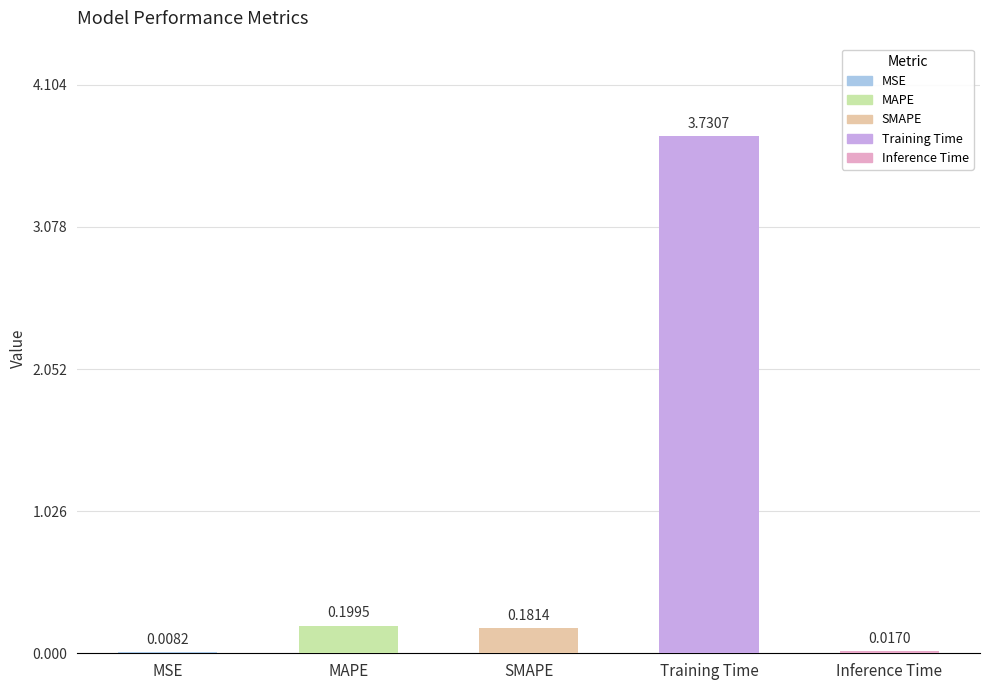

Where is the data nearest to the value 1?

MAPE